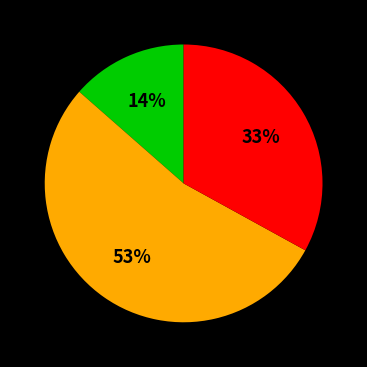

To the nearest percent, what is the average slice percentage?

33%